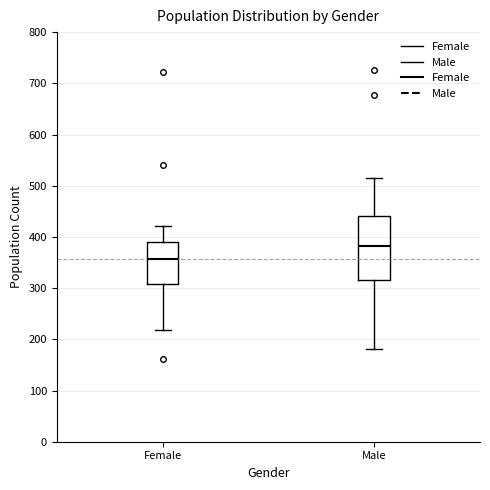

Where does the median line of the box for Male sit on the y-axis? The values are not printed on the chart, so give them approximately, as read against the axis.

380